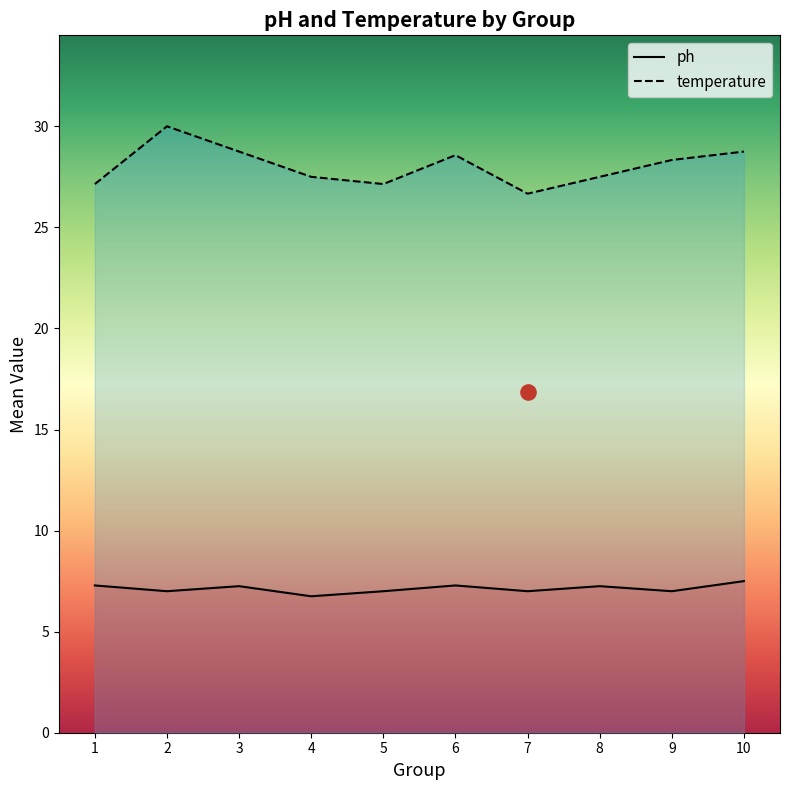

Which series has the largest total across all categories?

temperature